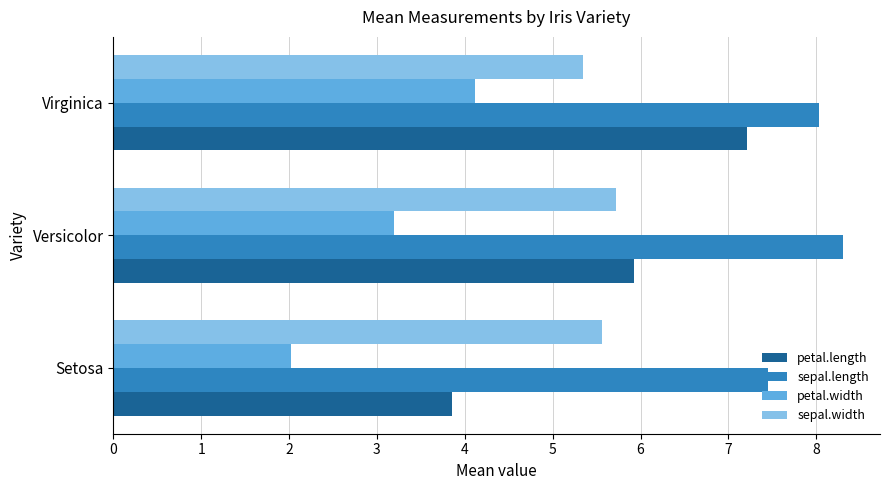

Which series has the largest total across all categories?

sepal.length